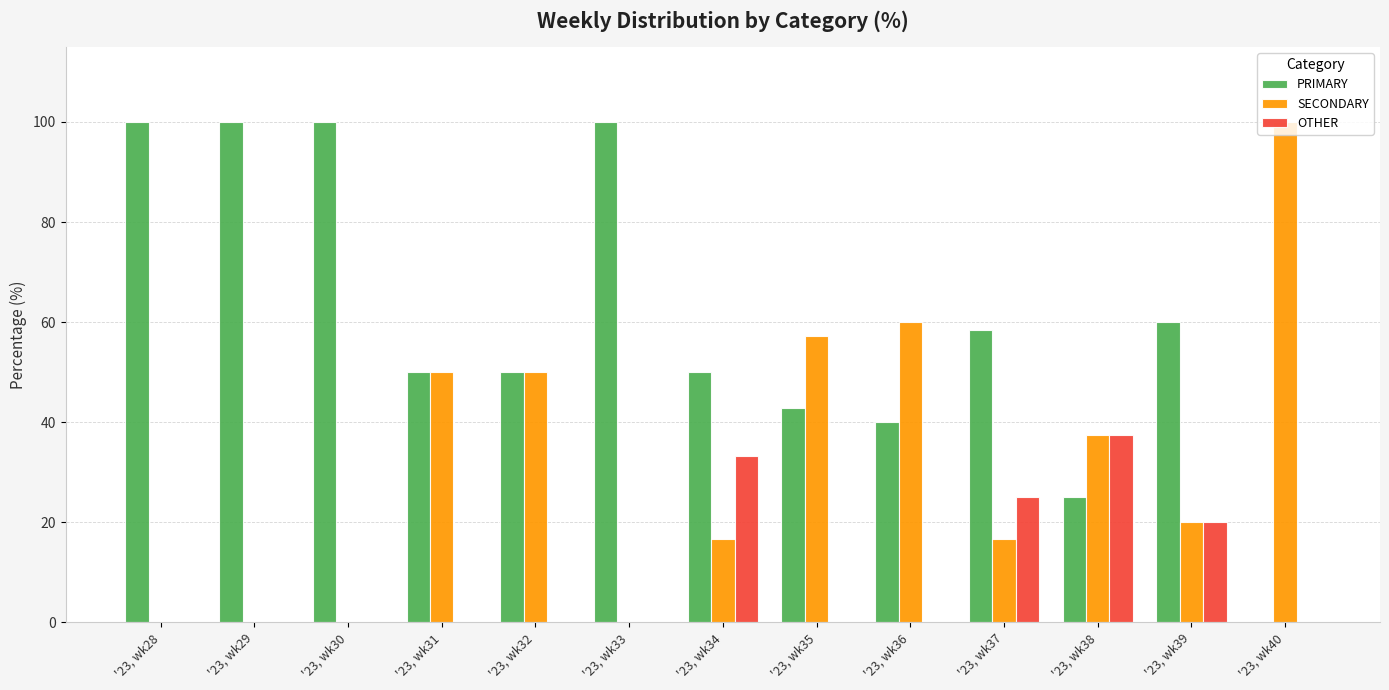

Reading right to left, transcribe all the data shown in this chart.

PRIMARY: '23, wk40=0.0	'23, wk39=60.0	'23, wk38=25.0	'23, wk37=58.3	'23, wk36=40.0	'23, wk35=42.9	'23, wk34=50.0	'23, wk33=100.0	'23, wk32=50.0	'23, wk31=50.0	'23, wk30=100.0	'23, wk29=100.0	'23, wk28=100.0
SECONDARY: '23, wk40=100.0	'23, wk39=20.0	'23, wk38=37.5	'23, wk37=16.7	'23, wk36=60.0	'23, wk35=57.1	'23, wk34=16.7	'23, wk33=0.0	'23, wk32=50.0	'23, wk31=50.0	'23, wk30=0.0	'23, wk29=0.0	'23, wk28=0.0
OTHER: '23, wk40=0.0	'23, wk39=20.0	'23, wk38=37.5	'23, wk37=25.0	'23, wk36=0.0	'23, wk35=0.0	'23, wk34=33.3	'23, wk33=0.0	'23, wk32=0.0	'23, wk31=0.0	'23, wk30=0.0	'23, wk29=0.0	'23, wk28=0.0